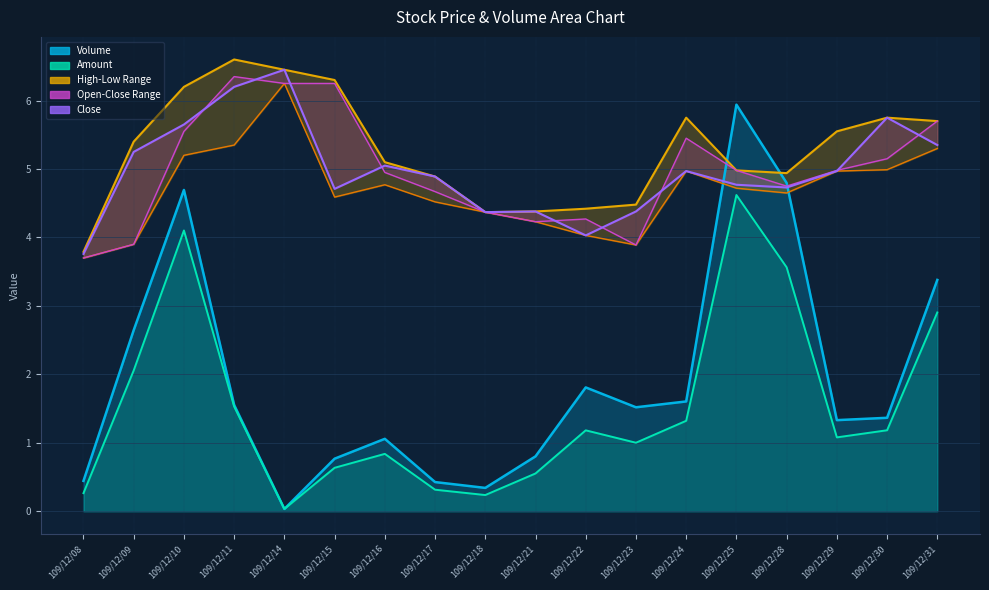

Is the value of Open at 109/12/28 greater than the value of High at 109/12/21?

Yes